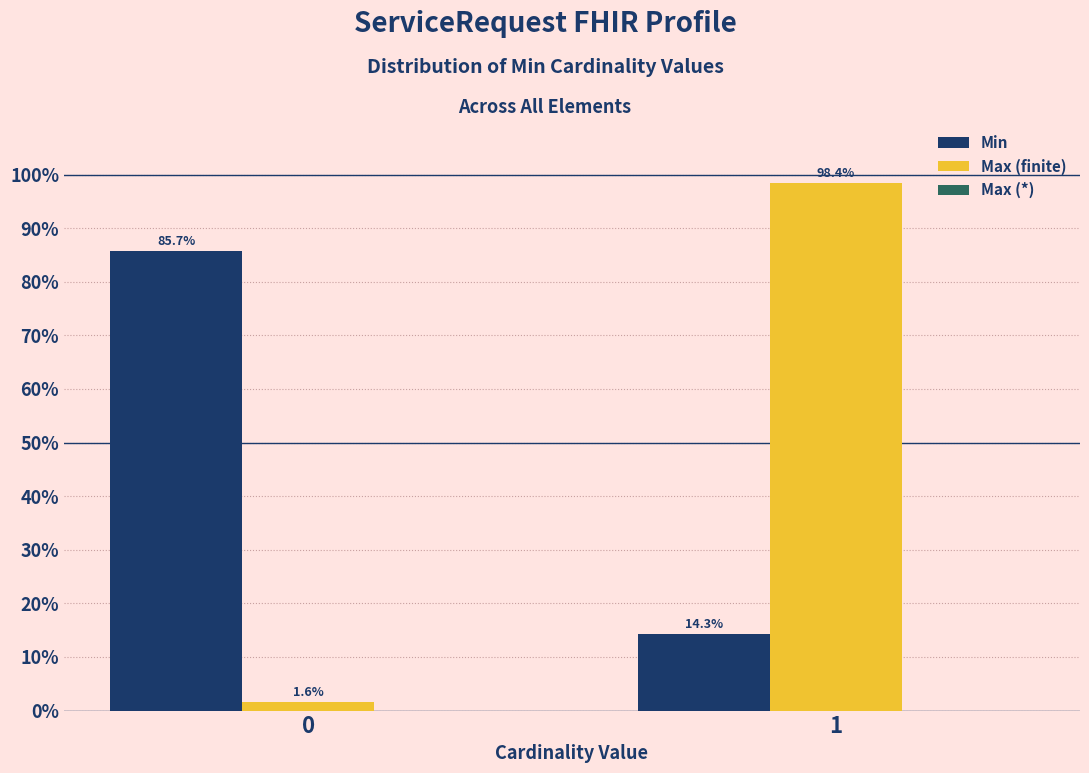

Which series has the largest range (max minus min)?

Max (finite)